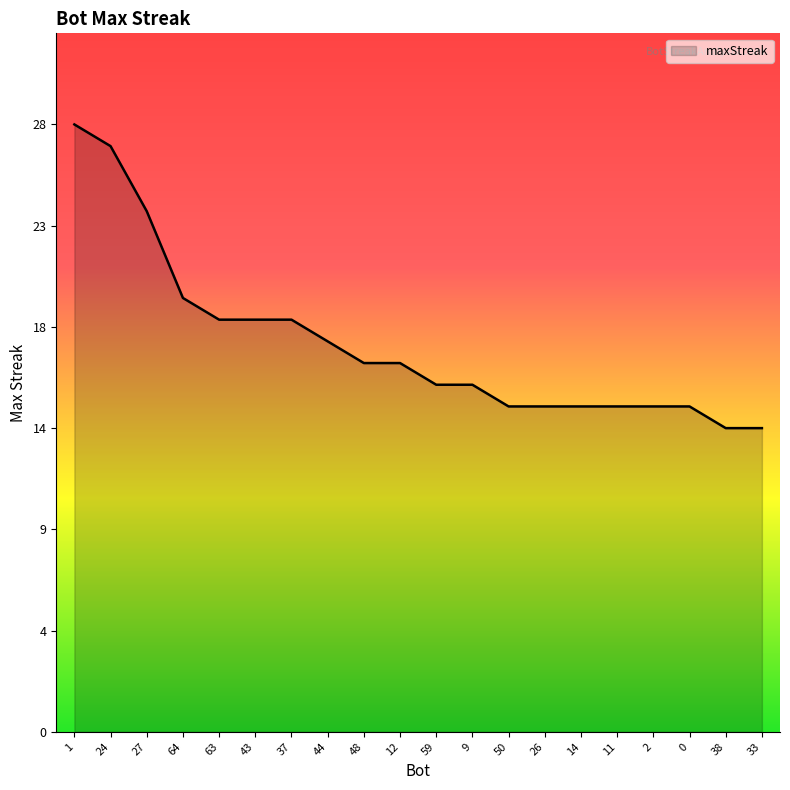

What is the change in value from 43 to 26?

-4